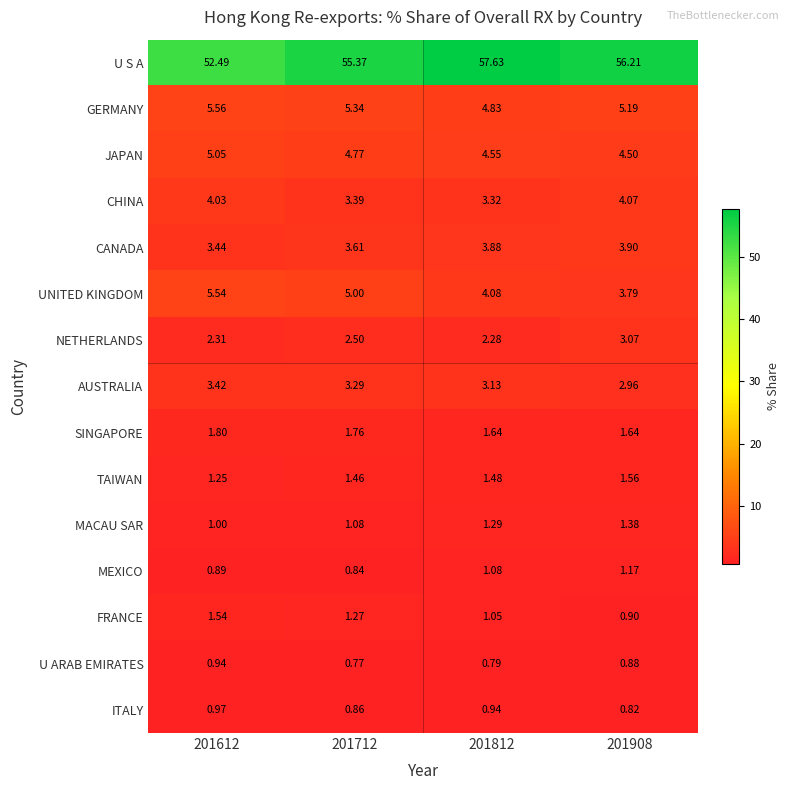

At which category is the sum across all series the highest?

201908